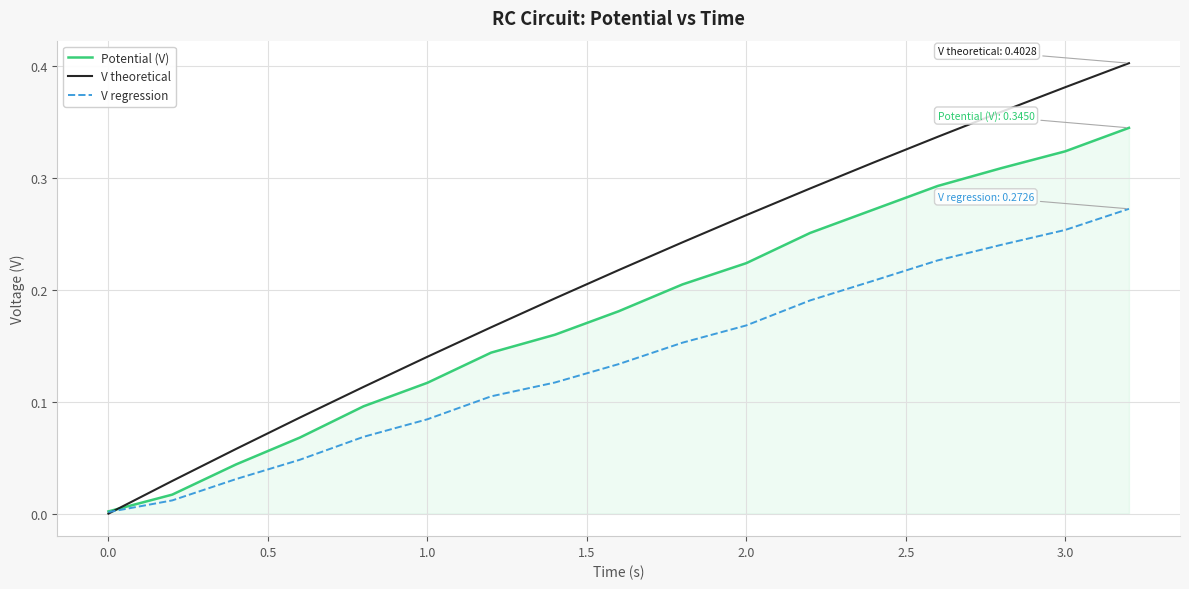

List the series in order of their peak value, lowest first.

V regression, Potential (V), V theoretical